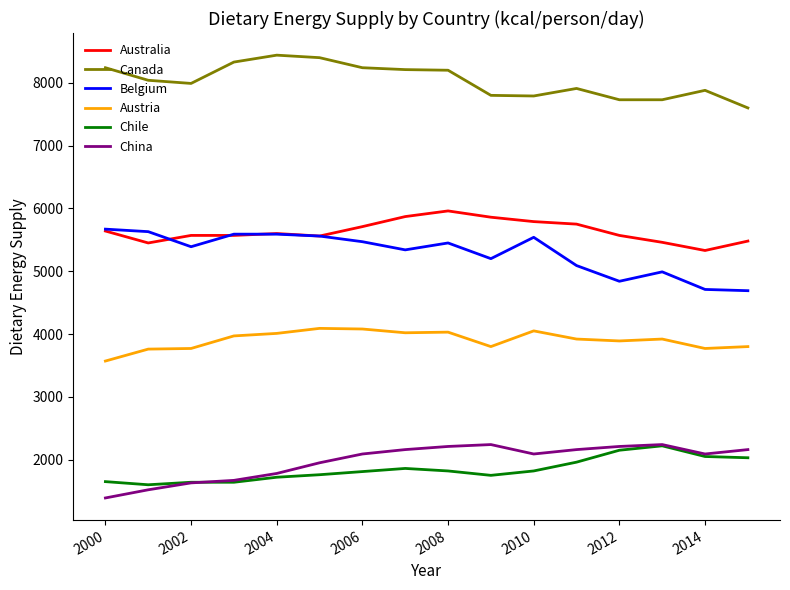

True or false: China and Australia intersect in this chart.

False